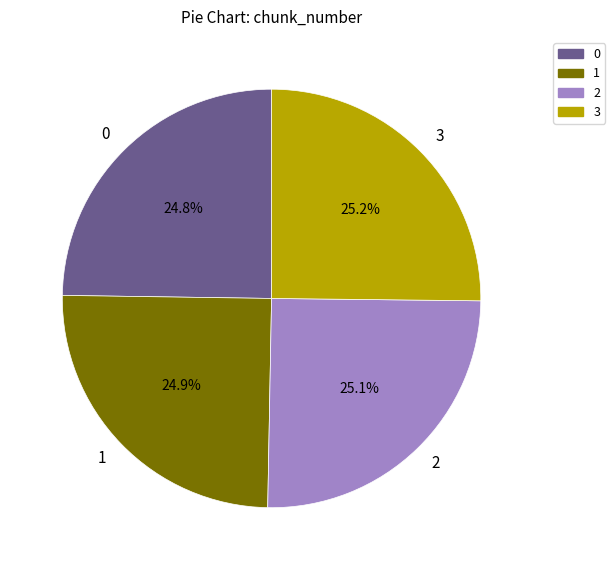

Approximately how many times larger is the value at 2 compared to 3?

1.0